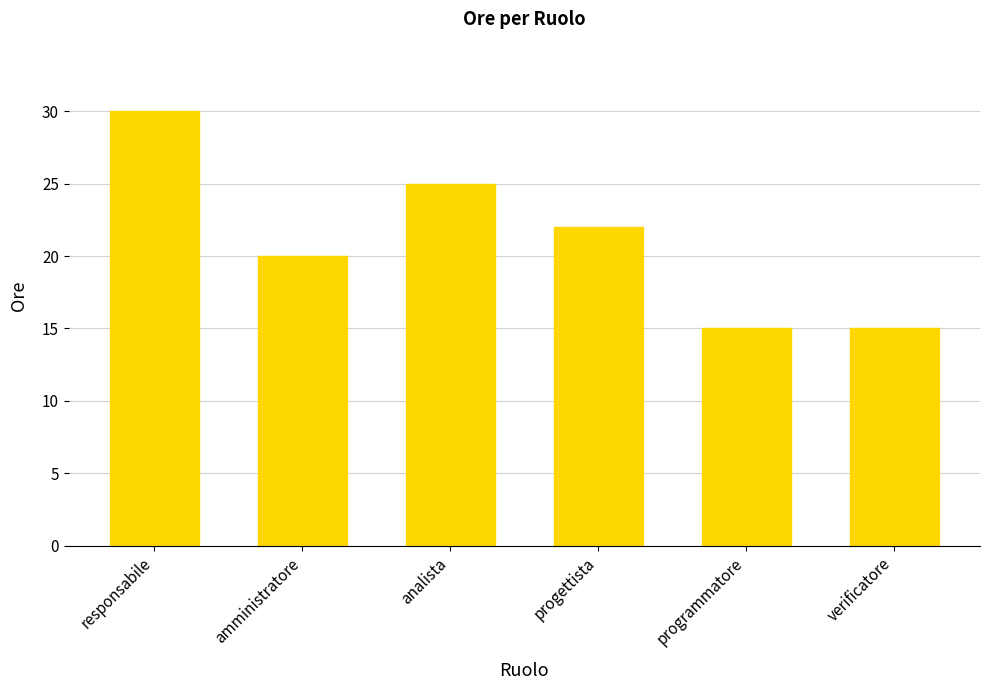

What is the approximate value at responsabile?

30